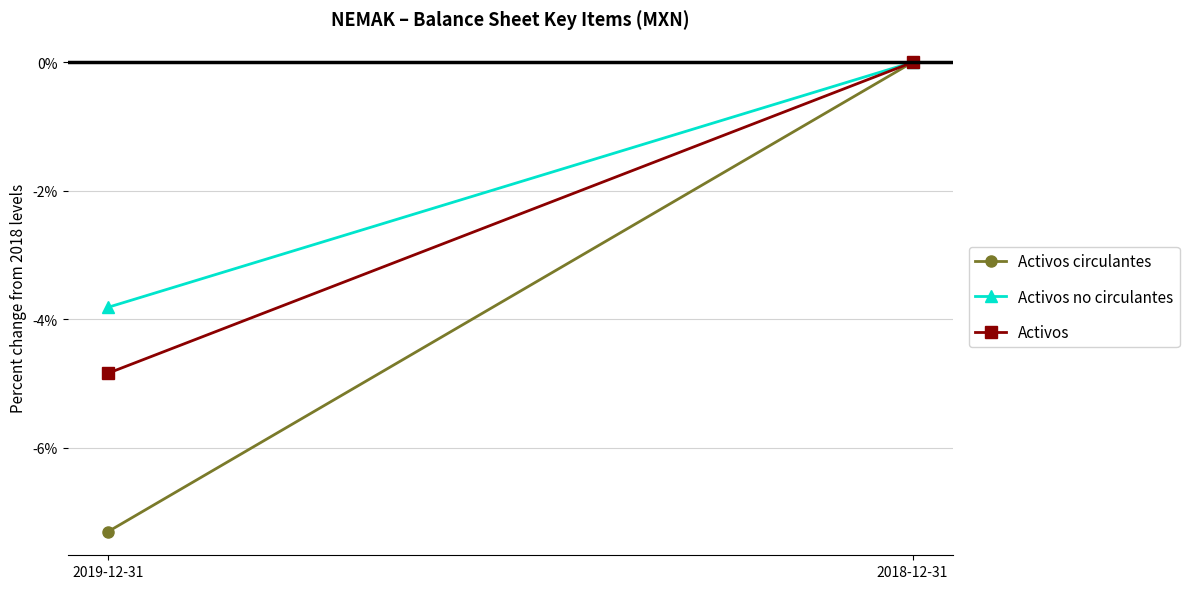

Is it true that Activos circulantes equals 0.0 at 2018-12-31?

True